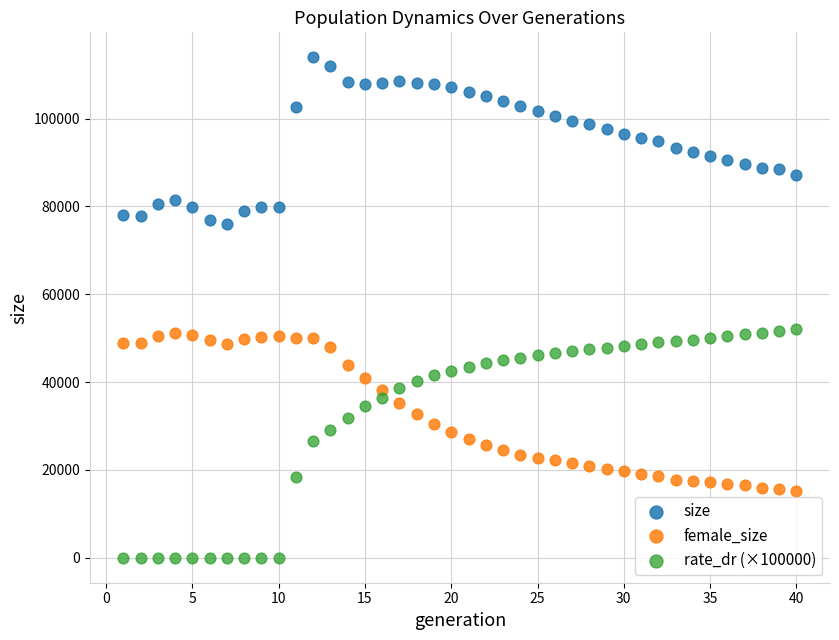

Which series reaches the minimum Y coordinate?

rate_dr (×100000)